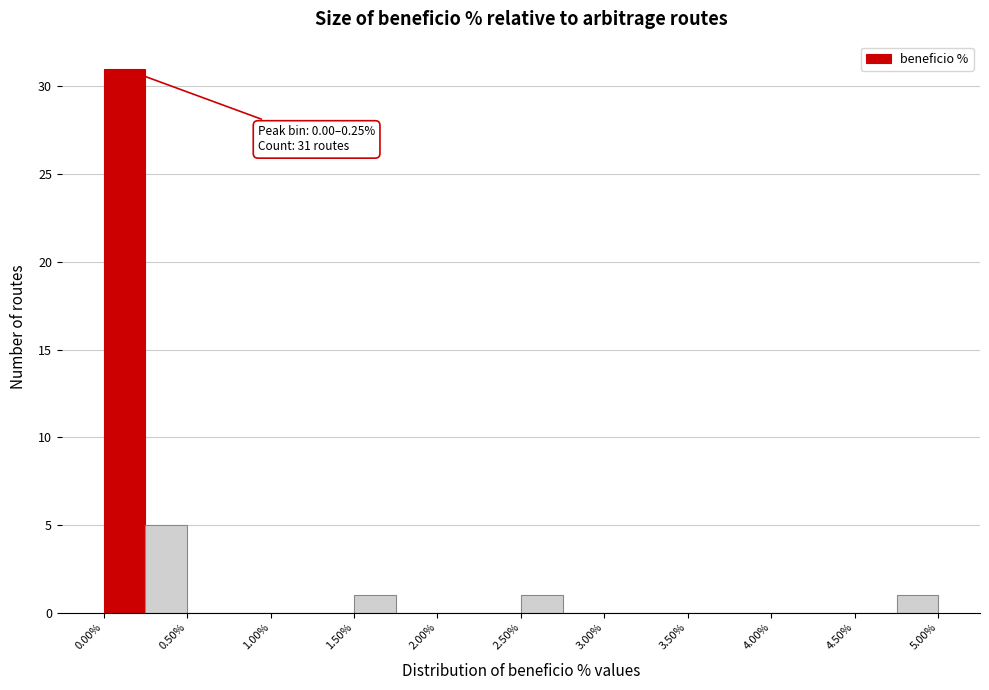

Which range on the x-axis has the tallest bar?

0.00 to 0.25